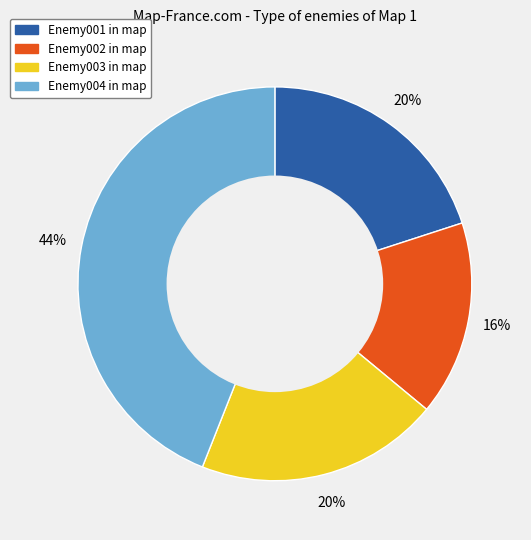

Which slice is the largest?

Enemy004